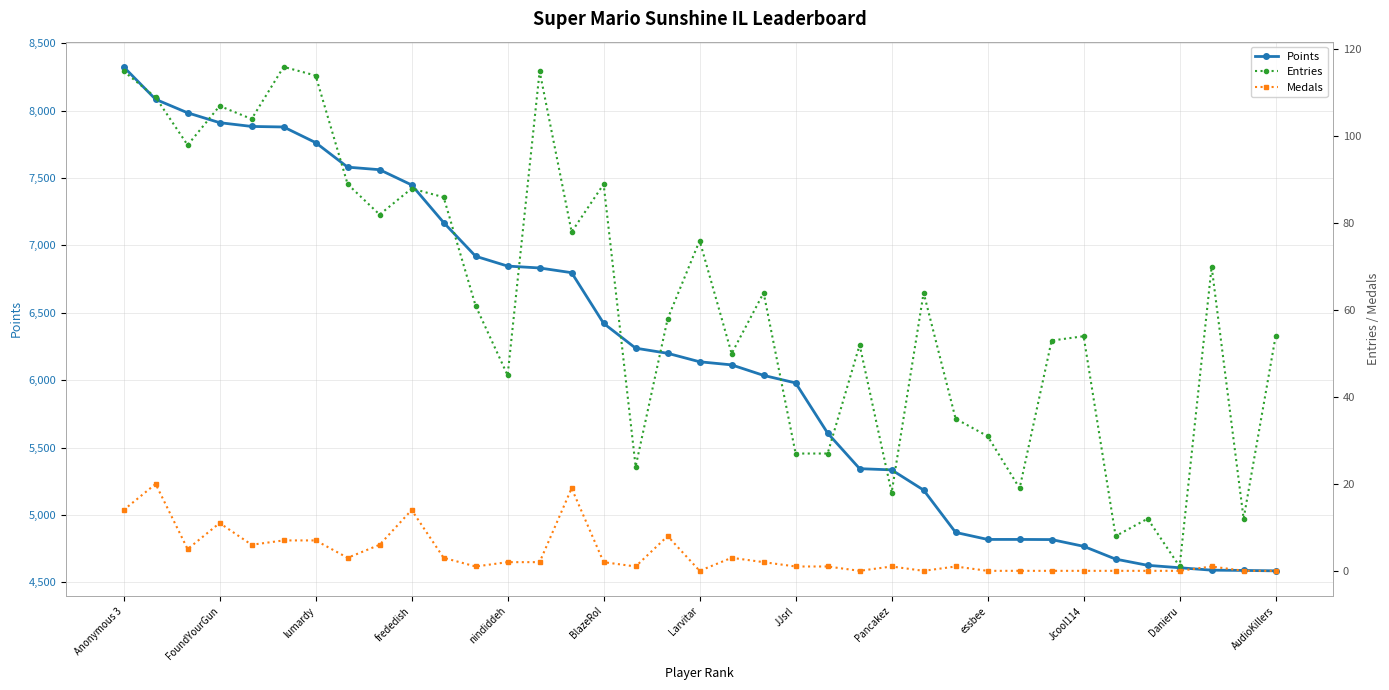

What are all the series names shown in the legend?

Points, Entries, Medals